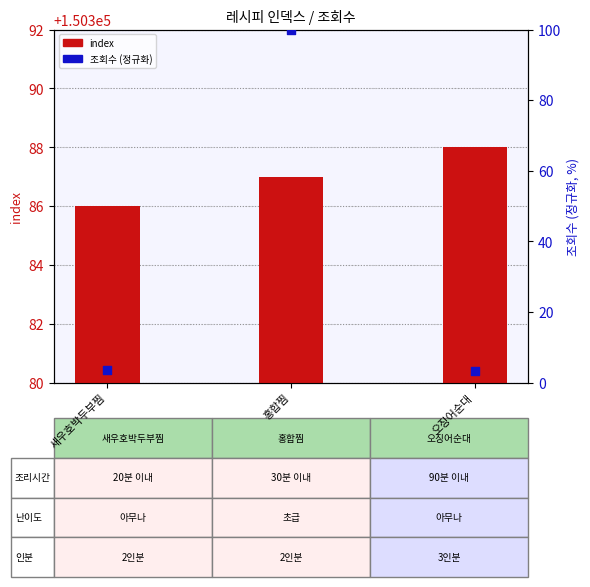

What is the total value across all series at 새우호박두부찜?

150389.5